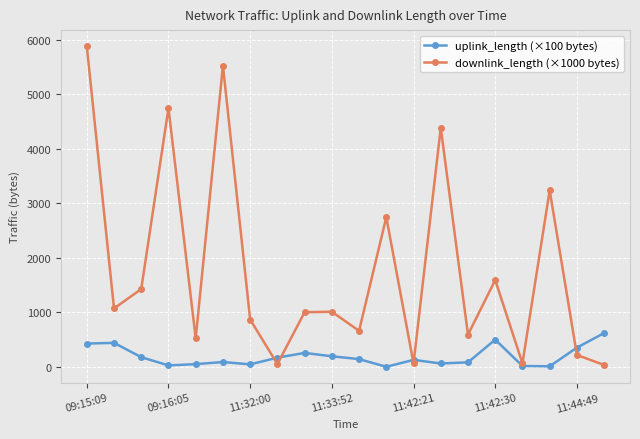

List the series in order of their overall mean, lowest first.

uplink_length (×100 bytes), downlink_length (×1000 bytes)